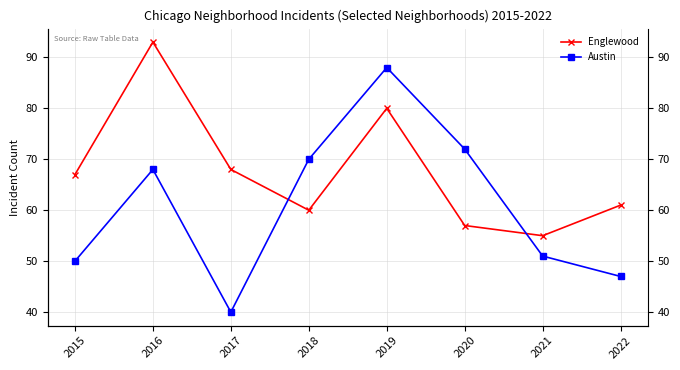

How many lines are shown in the chart?

2